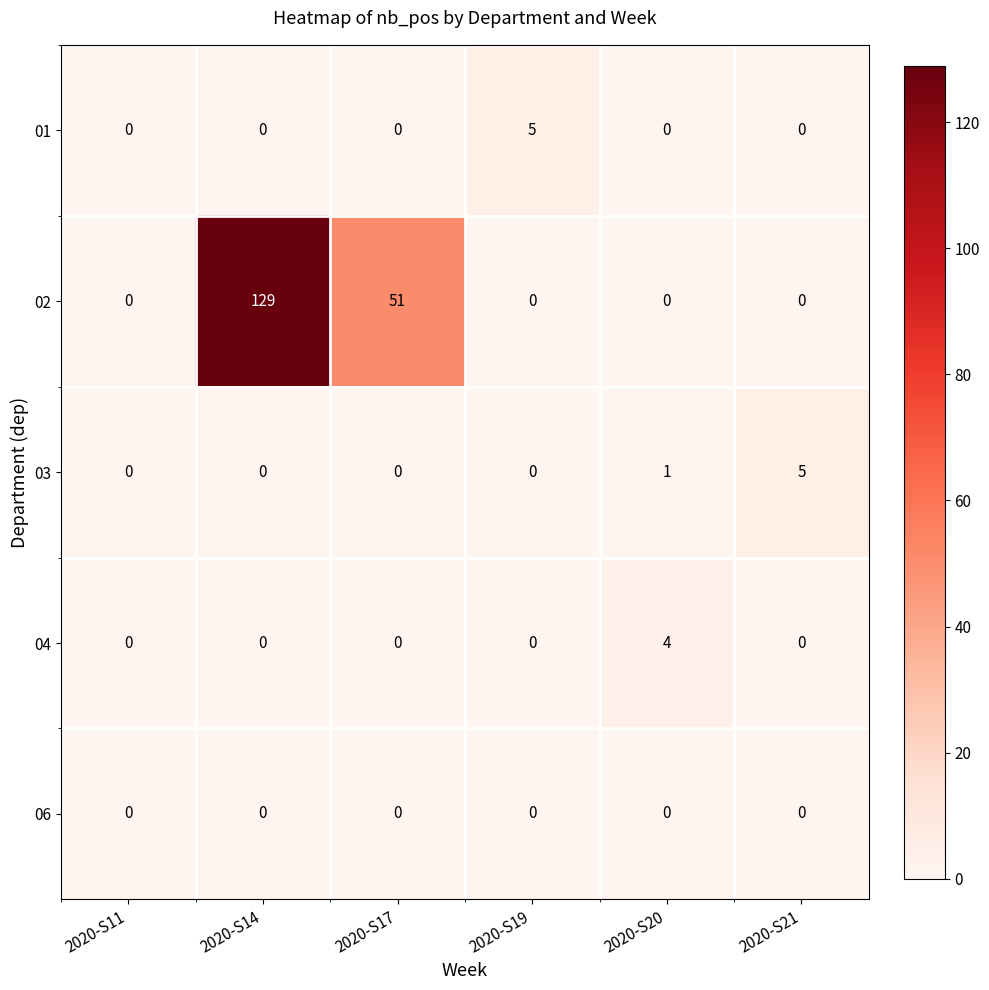

At which category is the sum across all series the highest?

2020-S14